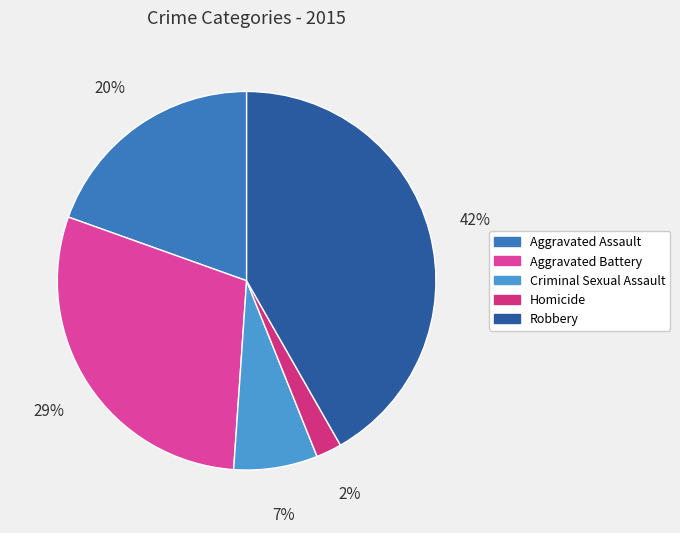

To the nearest percent, what is the difference between the largest and smallest slice percentages?

40%